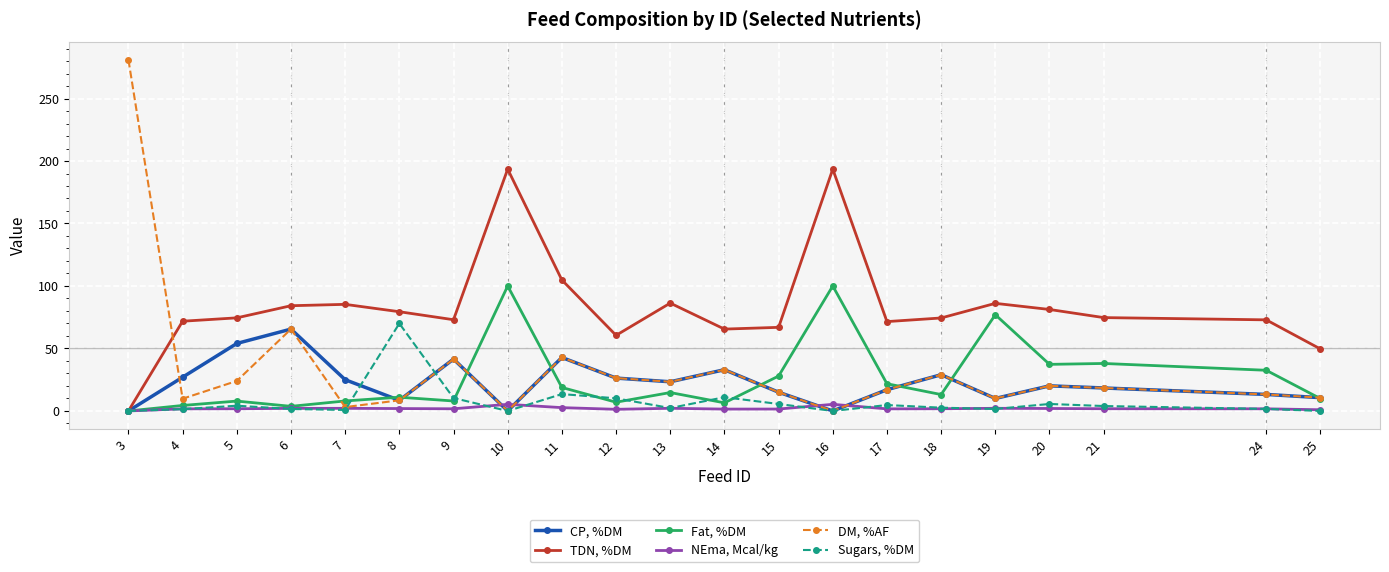

What is the difference between the TDN, %DM values at 24 and 13?

13.4